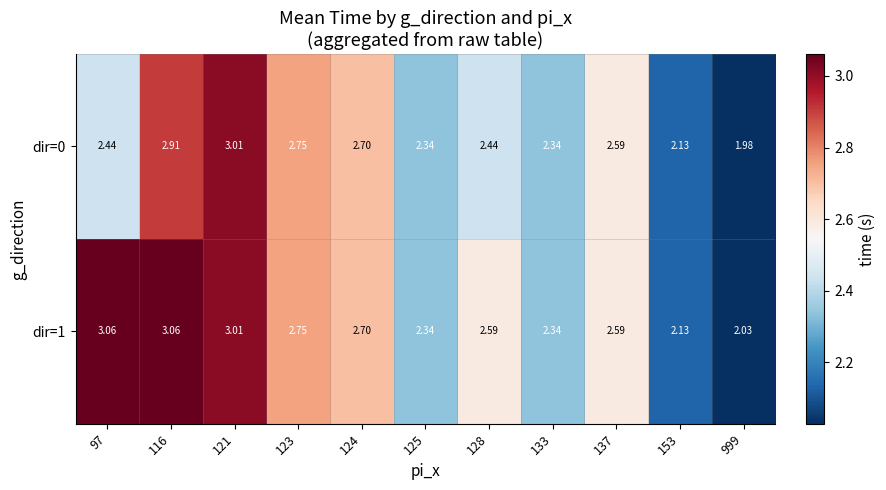

Which series has the largest range (max minus min)?

dir=1